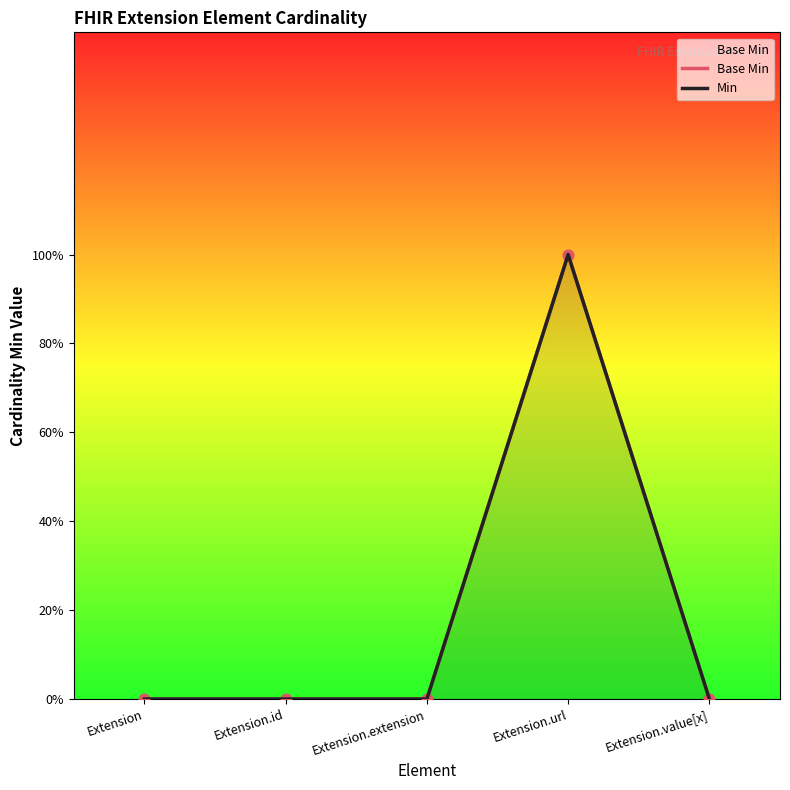

Which series reaches the maximum Y coordinate?

Base Min